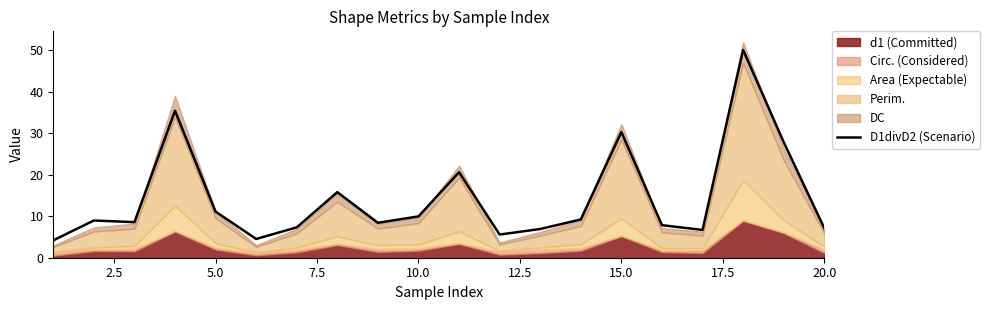

What is the highest value of the D1divD2 (Scenario) series?

50.1